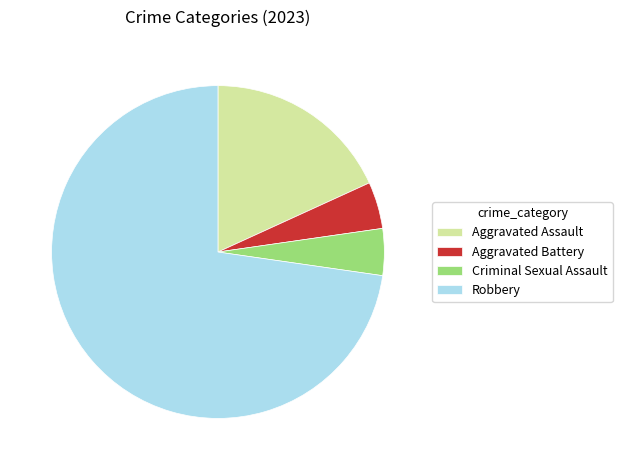

Which slice is the largest?

Robbery